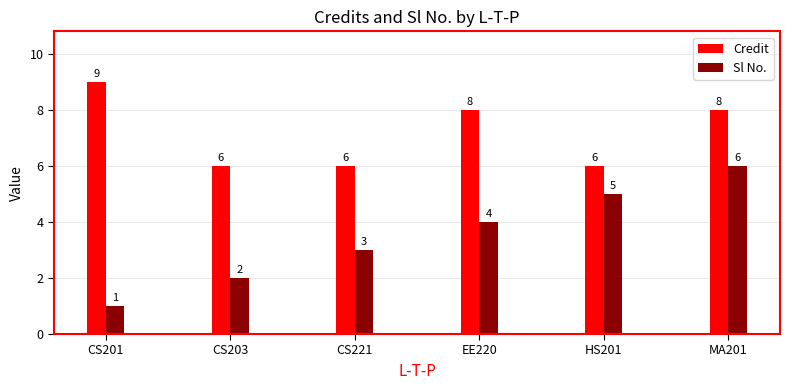

How many categories are shown in the chart?

6